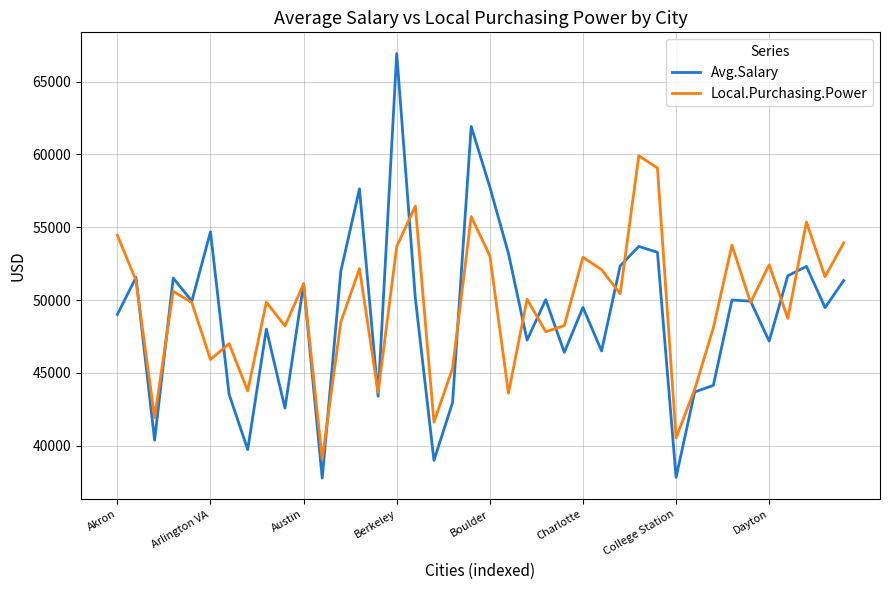

True or false: Local.Purchasing.Power has more than 1 interior local peaks.

True